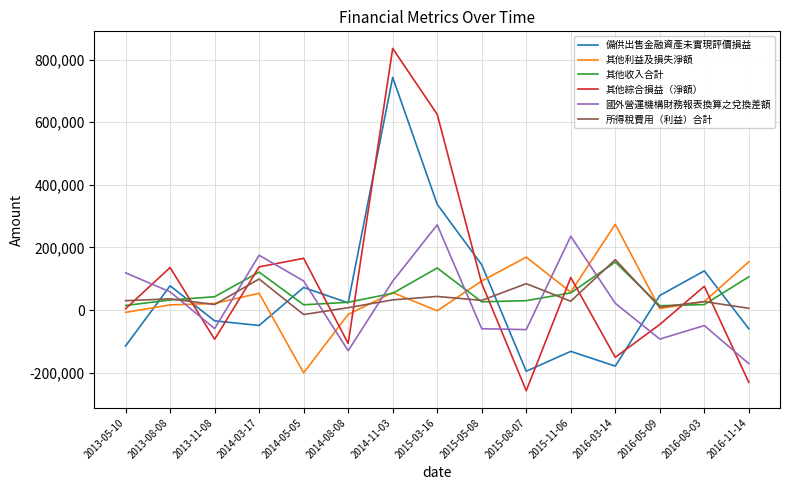

Read the 所得稅費用（利益）合計 value at 2014-05-05, to the nearest 10.

-14130